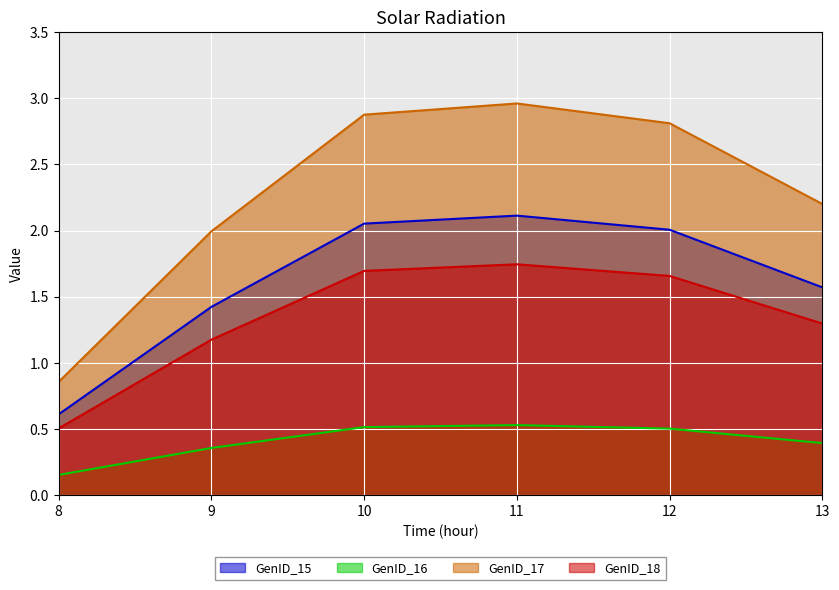

At which label does GenID_15 reach its minimum?

8